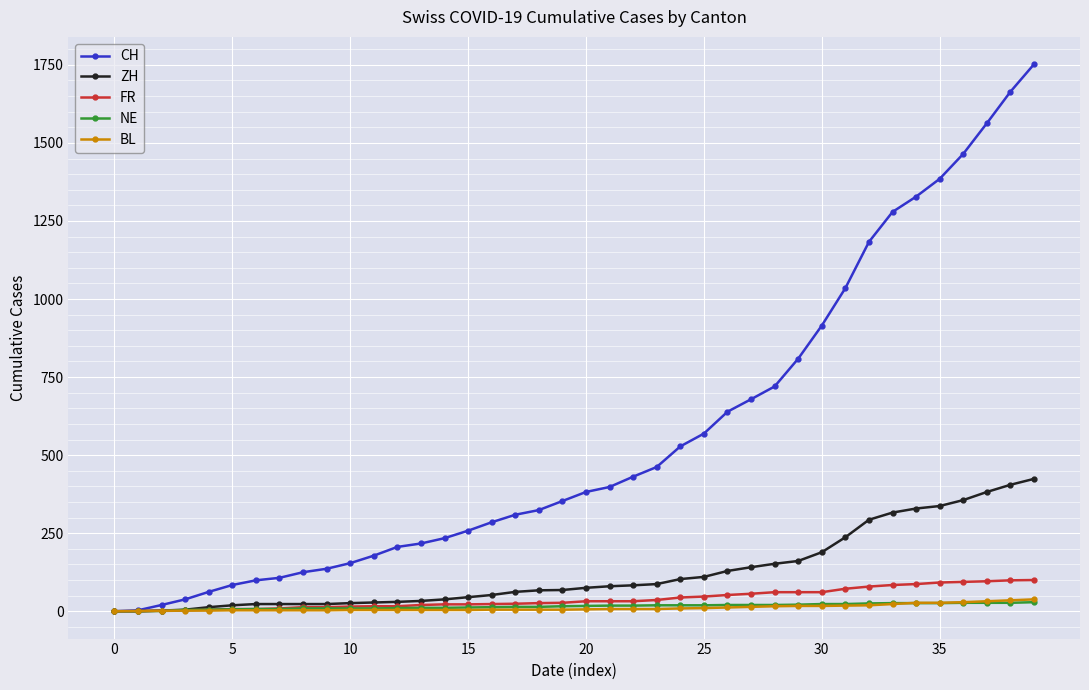

Which series has the widest spread of values?

CH